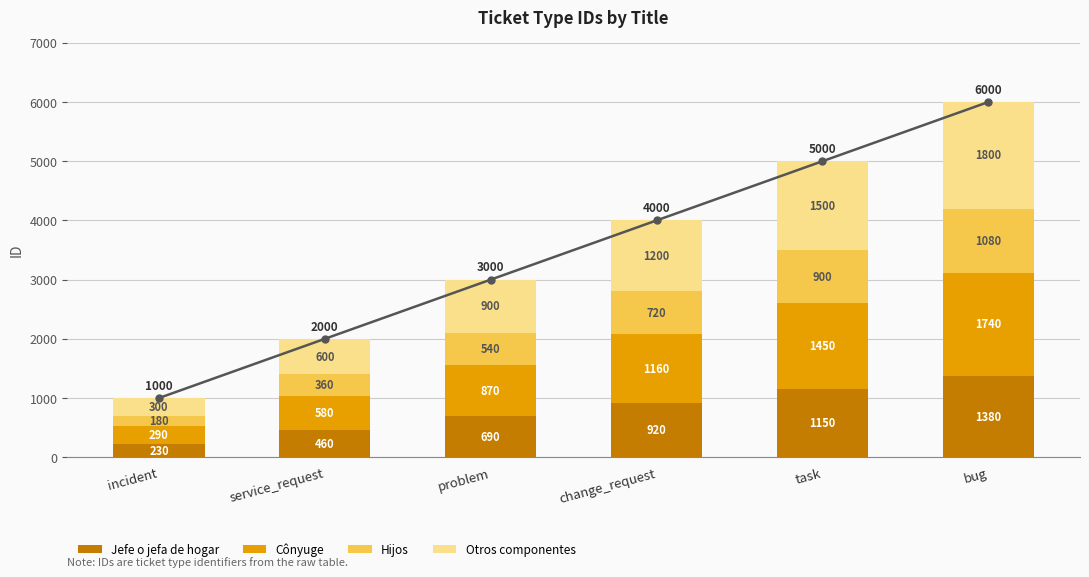

At which label is Hijos closest to 630?

problem